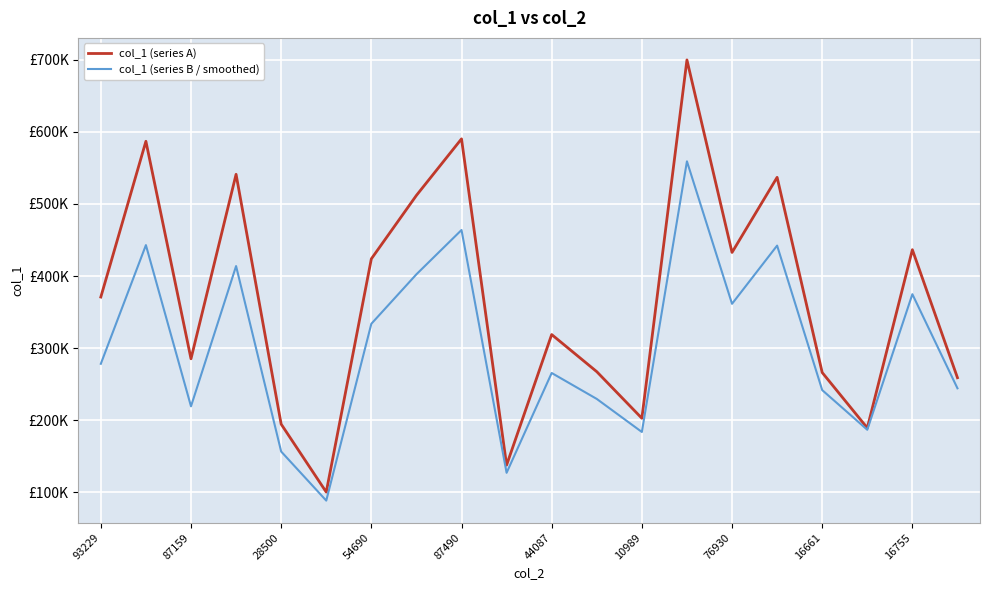

What are all the series names shown in the legend?

col_1 (series A), col_1 (series B / smoothed)